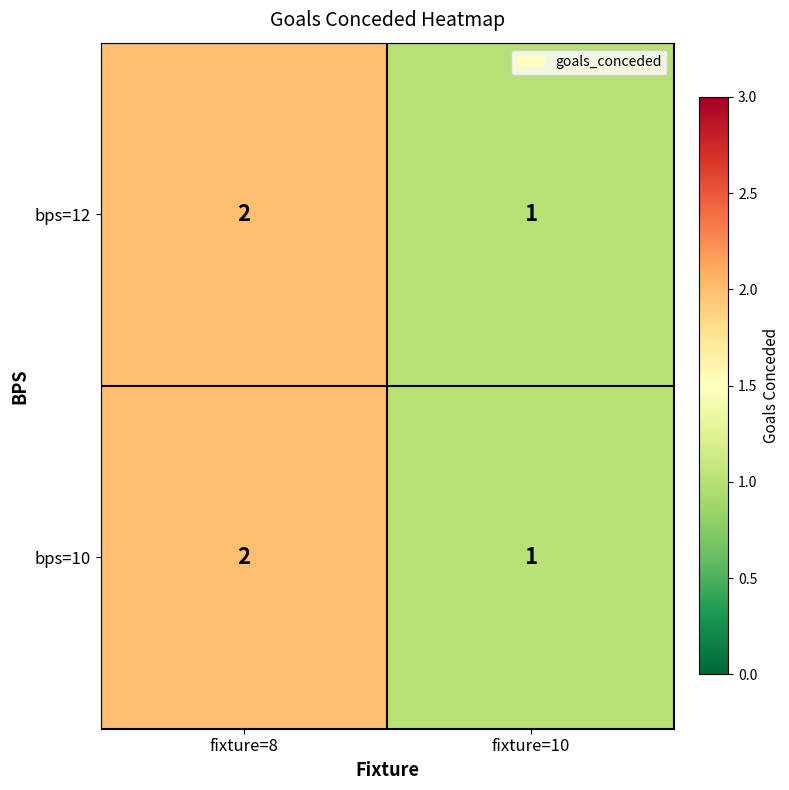

Is it true that bps=10 equals 1 at fixture=10?

True